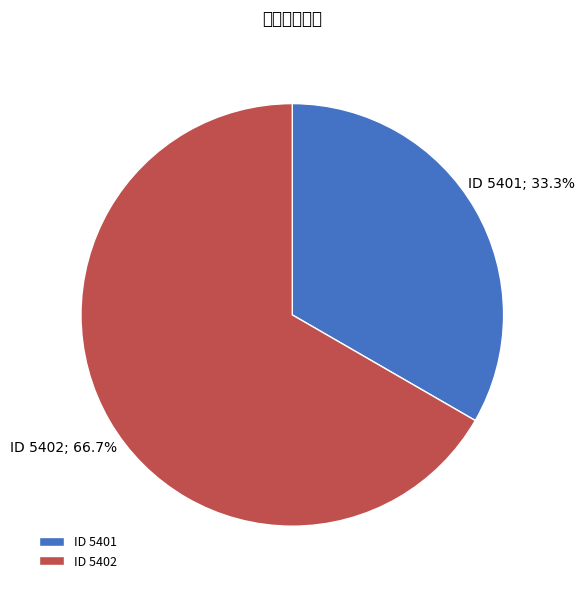

Which category has the biggest portion of the pie?

ID 5402